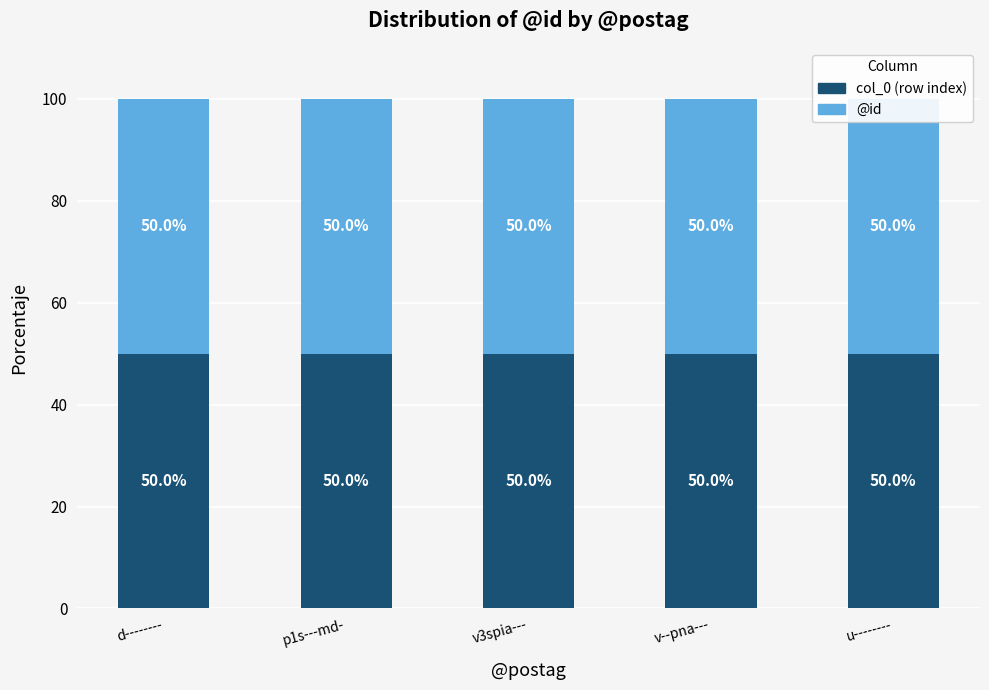

The col_0 (row index) series shows 2 at p1s---md-. True or false?

False